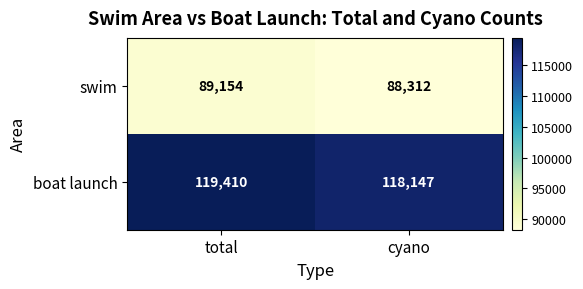

At which label does swim reach its minimum?

cyano